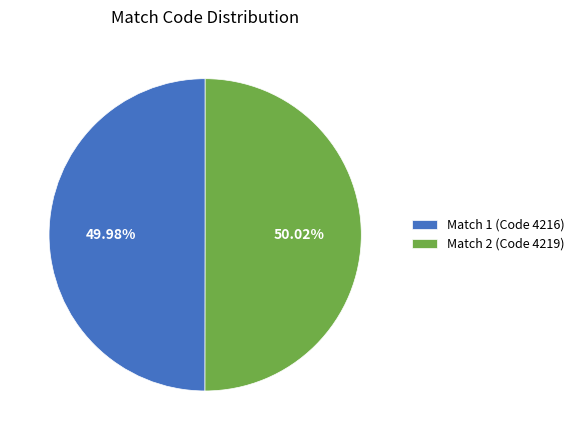

Does any single category account for the majority?

Yes